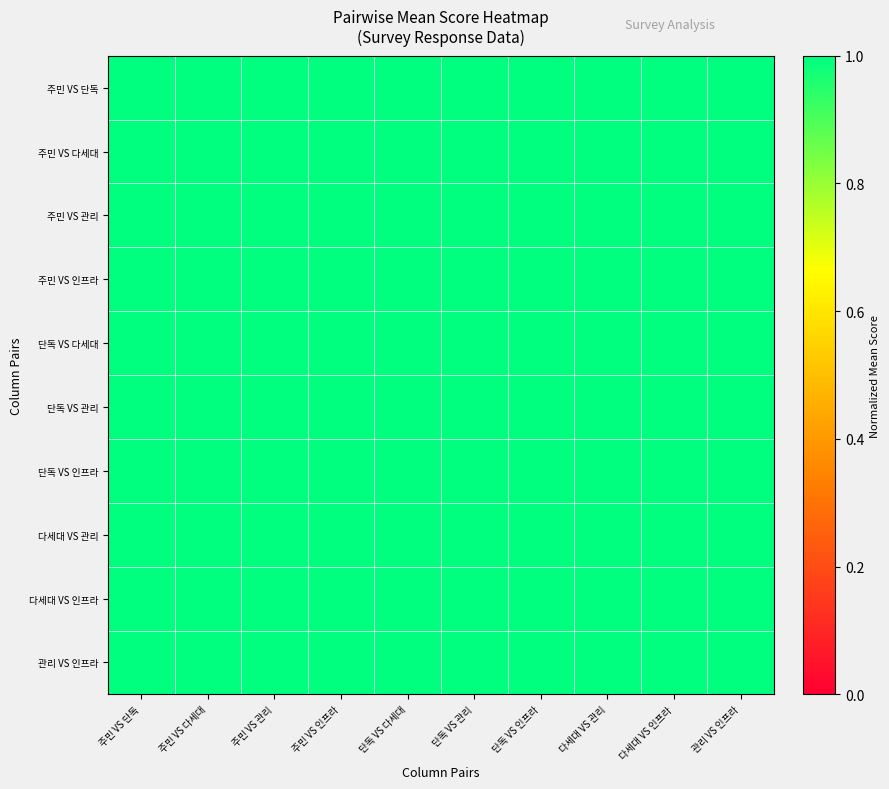

Which has a higher value, 다세대 VS 관리 or 단독 VS 관리?

다세대 VS 관리